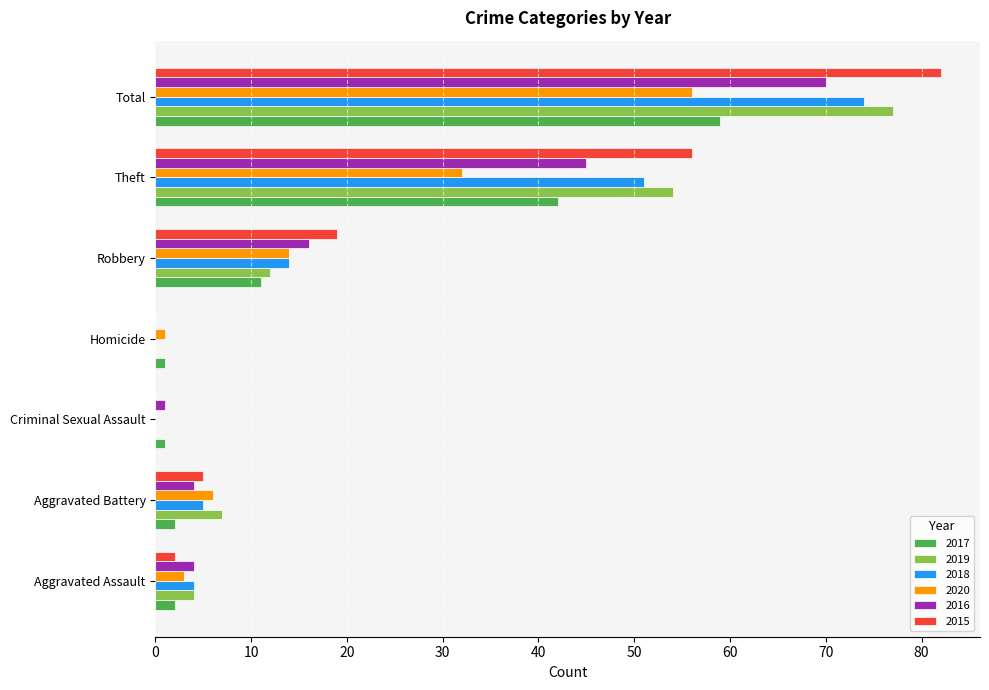

Is the value of 2018 at Criminal Sexual Assault greater than the value of 2020 at Theft?

No